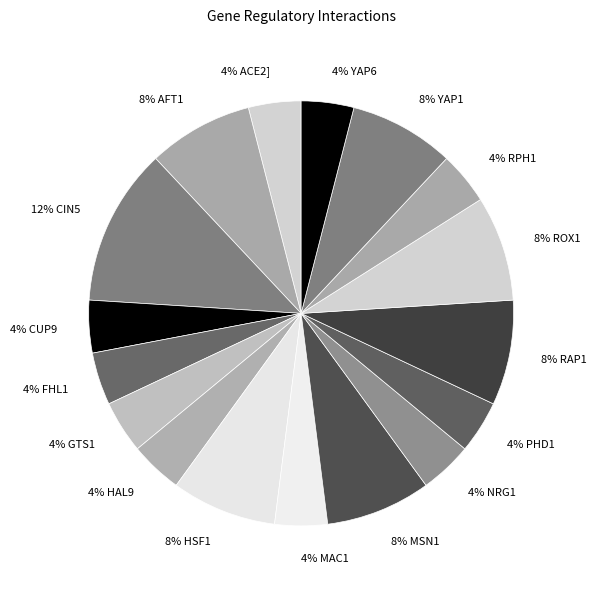

Does 4% PHD1 represent more than half of the total?

No